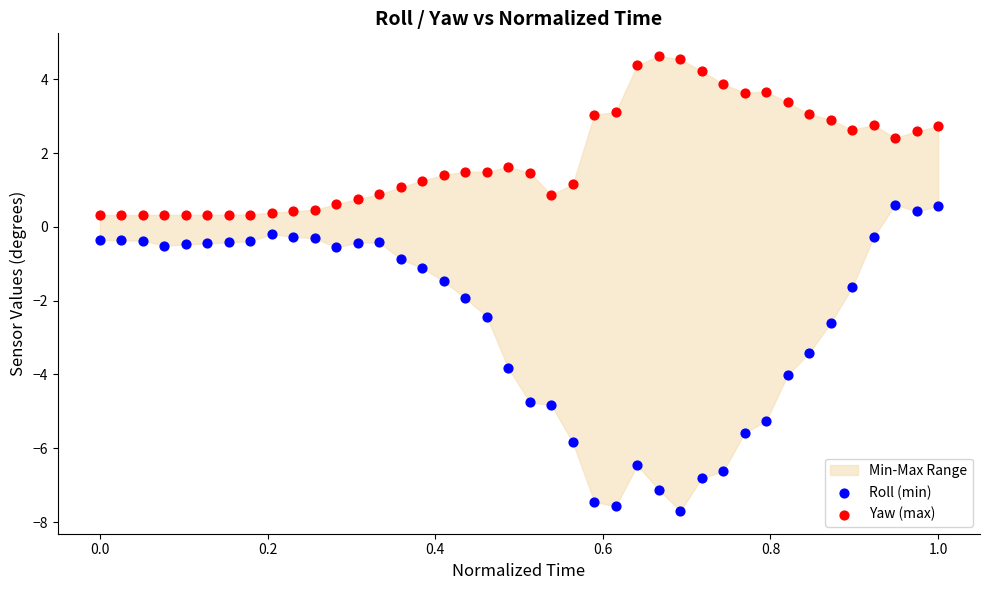

Which series has the widest spread of Y values?

Roll (min)